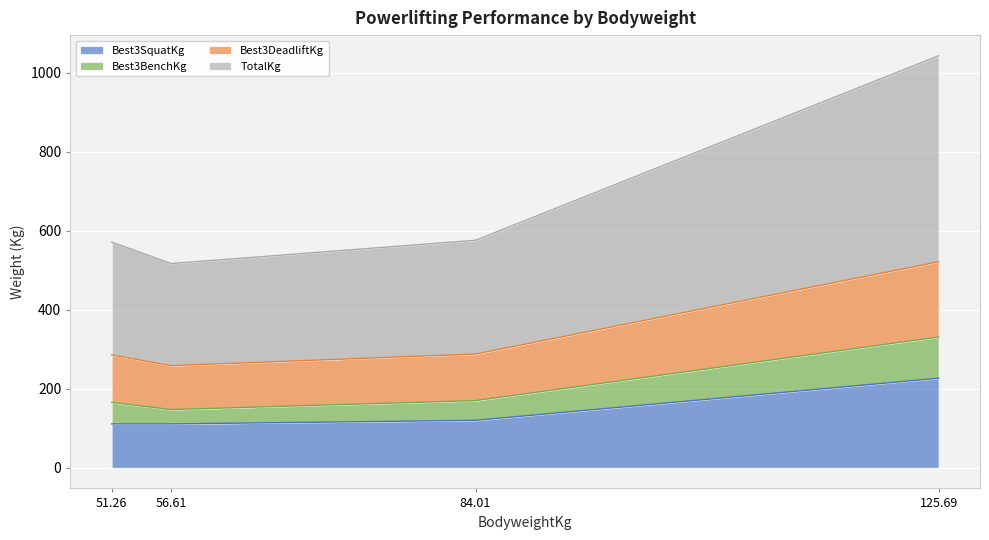

The Best3SquatKg series shows 111.1 at 56.61. True or false?

True